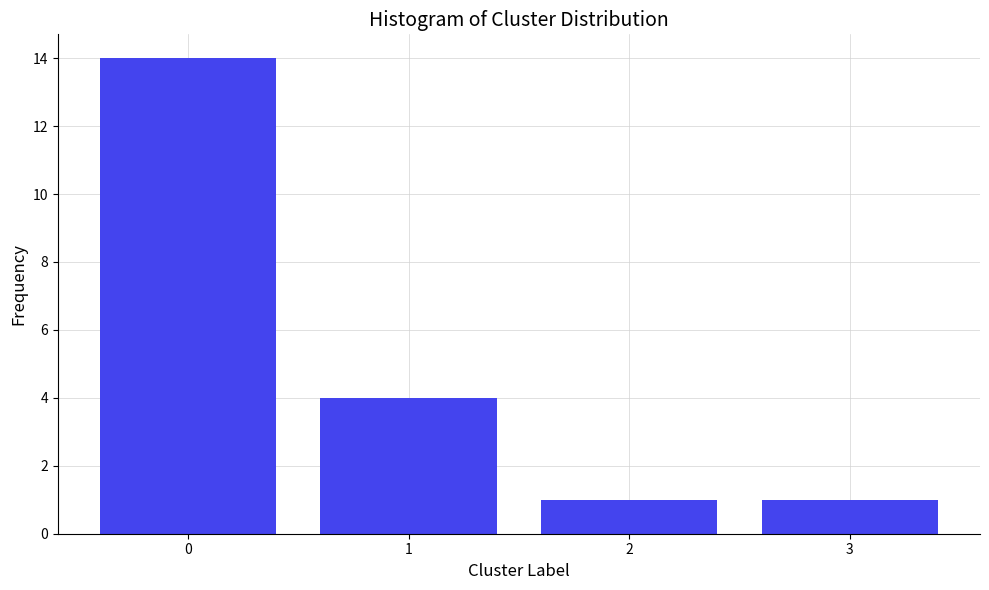

Reading left to right, transcribe all the data shown in this chart.

0=14	1=4	2=1	3=1